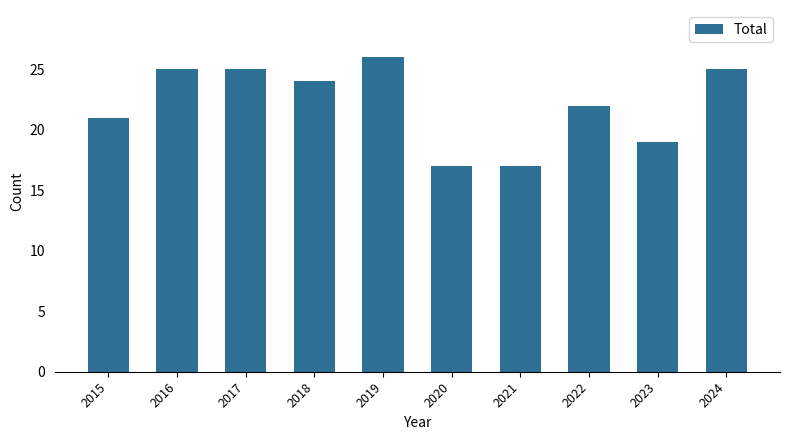

True or false: the data shows 25 at 2016.

True